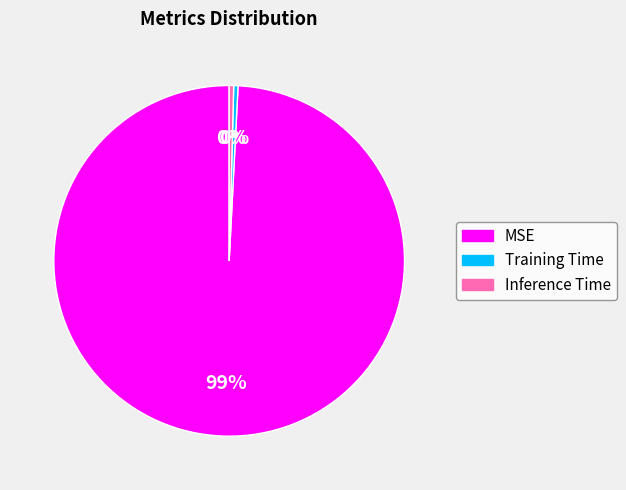

Which slice is the largest?

MSE